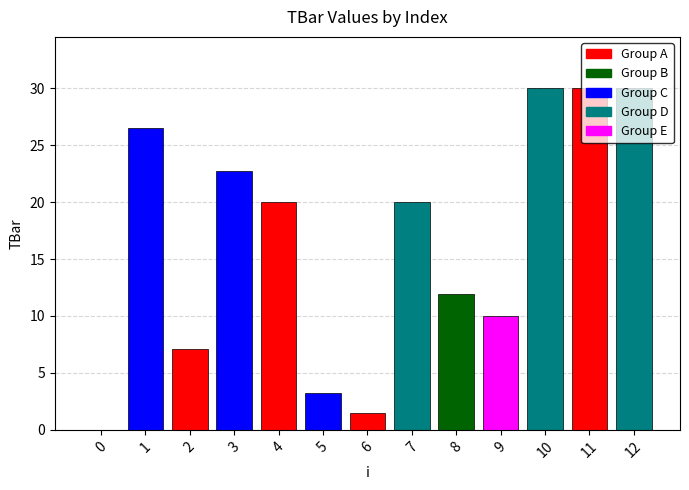

What is the maximum value shown in the chart?

30.0